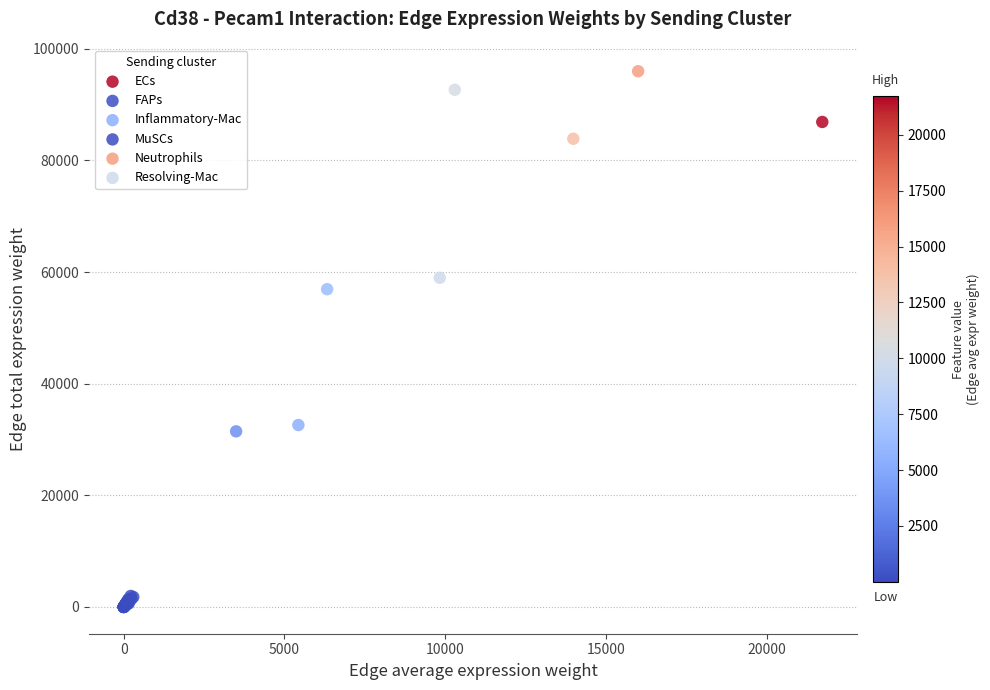

Which series reaches the maximum Y coordinate?

Neutrophils